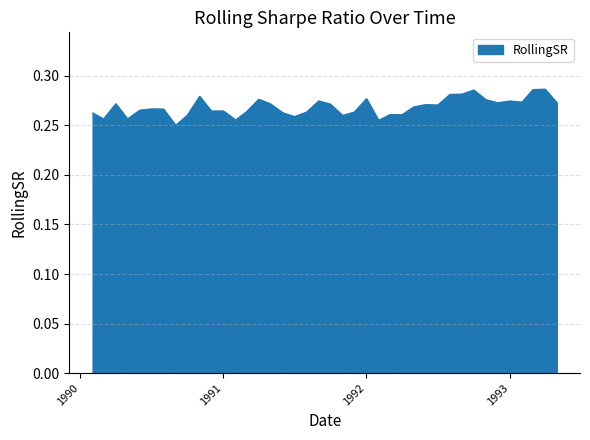

True or false: there are more than 0 points higher than both neighbors.

True